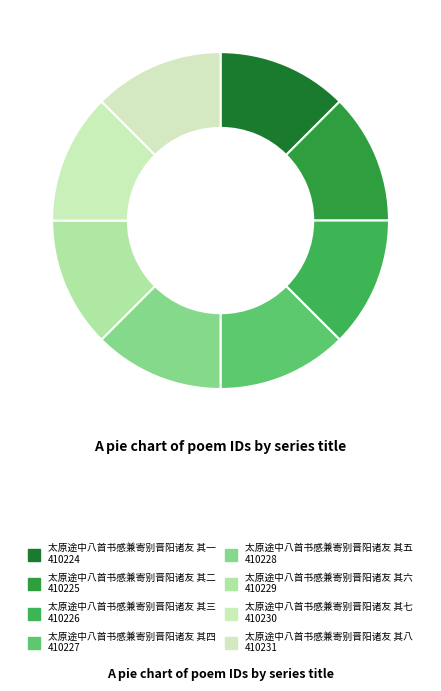

Between 太原途中八首书感兼寄别晋阳诸友 其四 and 太原途中八首书感兼寄别晋阳诸友 其一, which is larger?

太原途中八首书感兼寄别晋阳诸友 其四